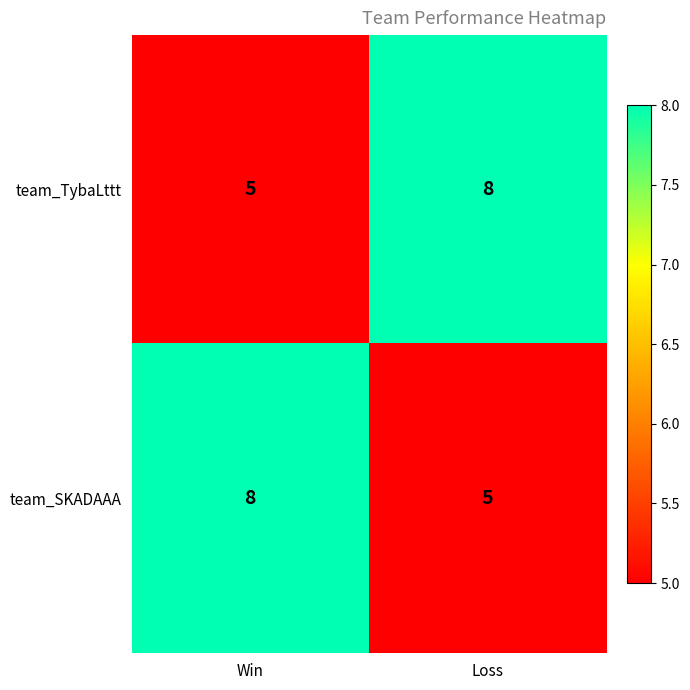

At how many categories does at least one series exceed 6?

2